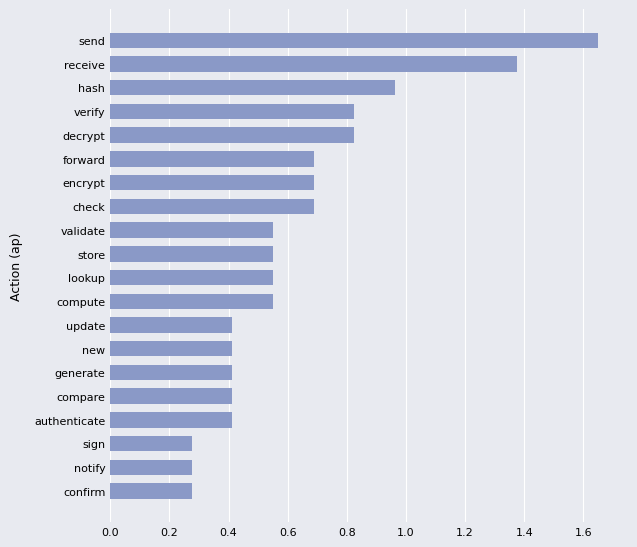

What is the sum of all values?

12.8